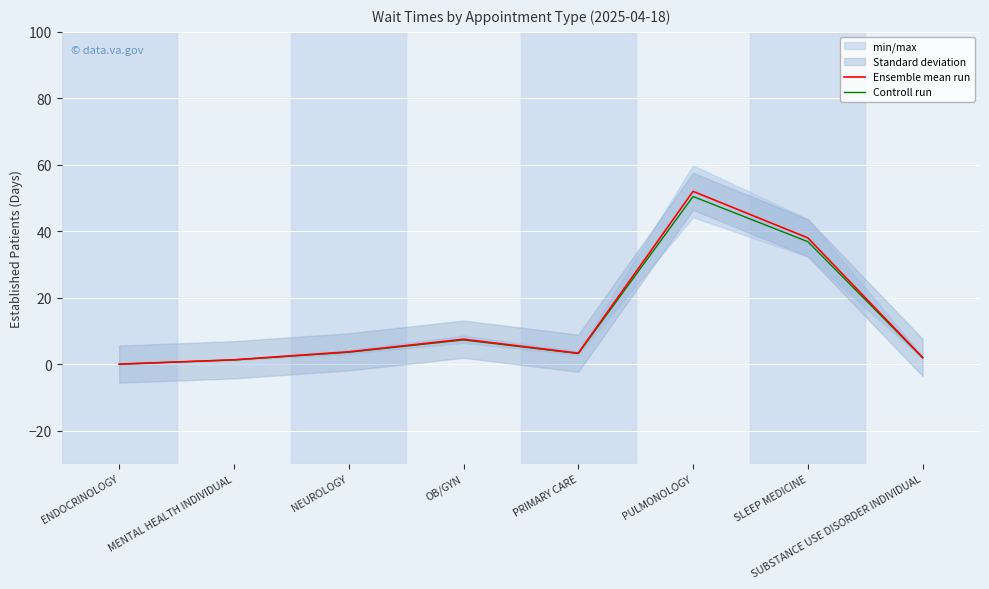

Reading left to right, what are all the values shown in this chart?

Ensemble mean run: ENDOCRINOLOGY=0.0	MENTAL HEALTH INDIVIDUAL=1.3	NEUROLOGY=3.7	OB/GYN=7.5	PRIMARY CARE=3.3	PULMONOLOGY=52.0	SLEEP MEDICINE=38.0	SUBSTANCE USE DISORDER INDIVIDUAL=2.0
Controll run: ENDOCRINOLOGY=0.0	MENTAL HEALTH INDIVIDUAL=1.3	NEUROLOGY=3.6	OB/GYN=7.3	PRIMARY CARE=3.2	PULMONOLOGY=50.4	SLEEP MEDICINE=36.9	SUBSTANCE USE DISORDER INDIVIDUAL=1.9